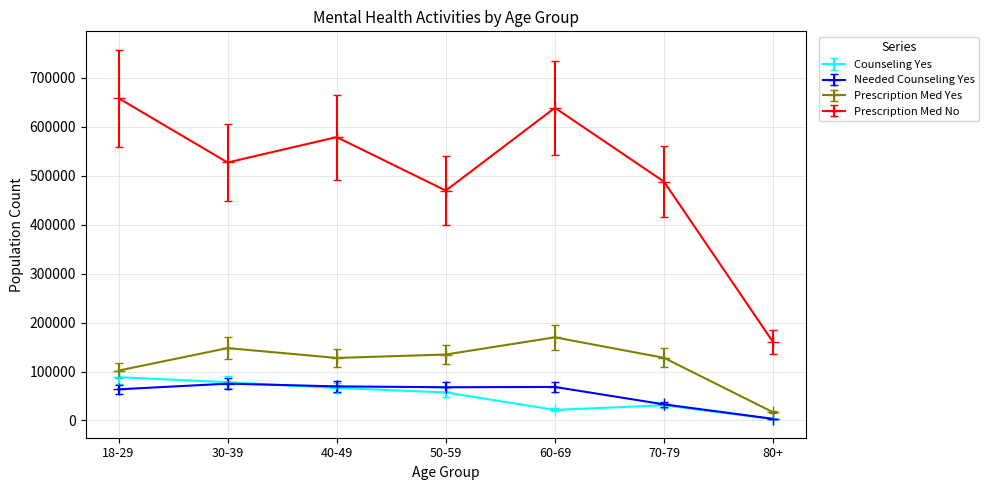

How many lines are shown in the chart?

4